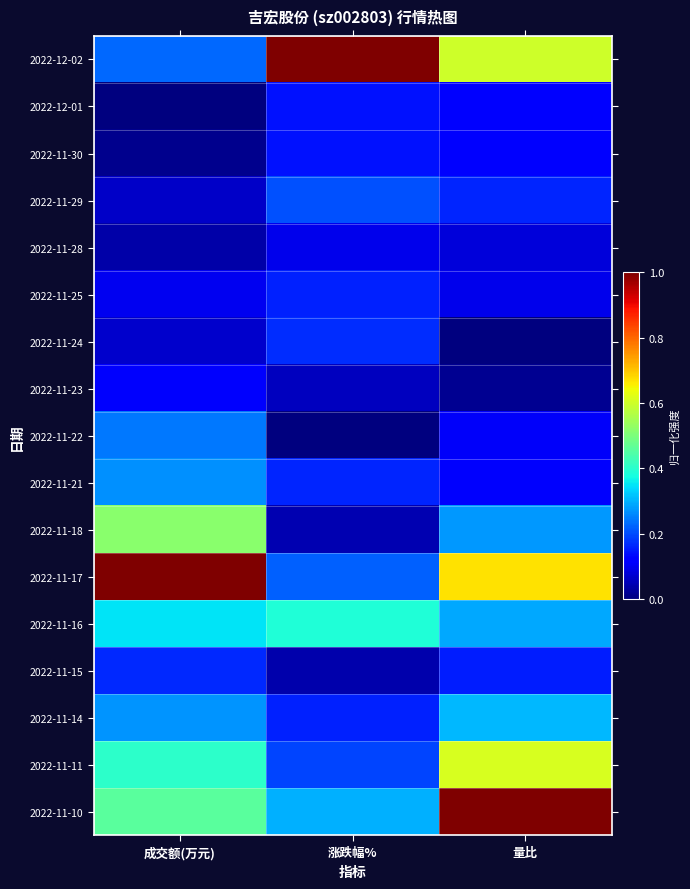

Count the number of categories in the chart.

3